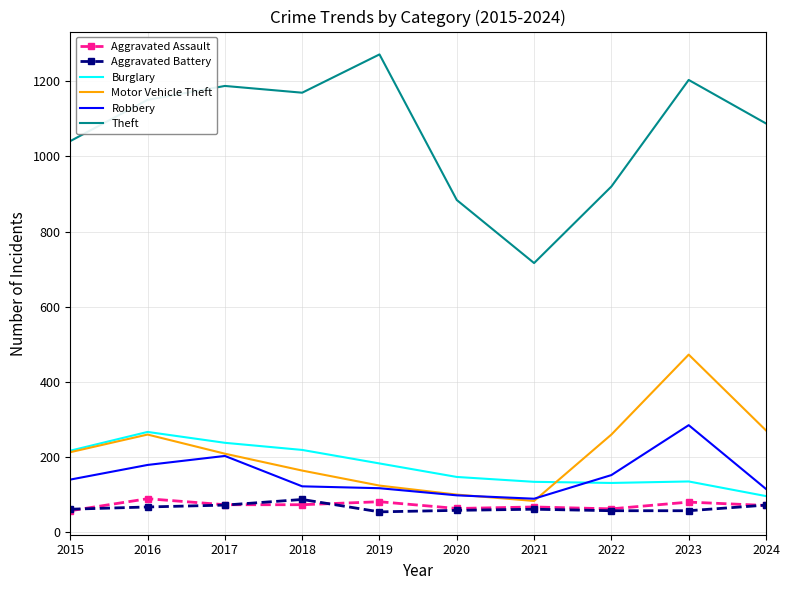

True or false: Theft and Burglary cross at least once.

False